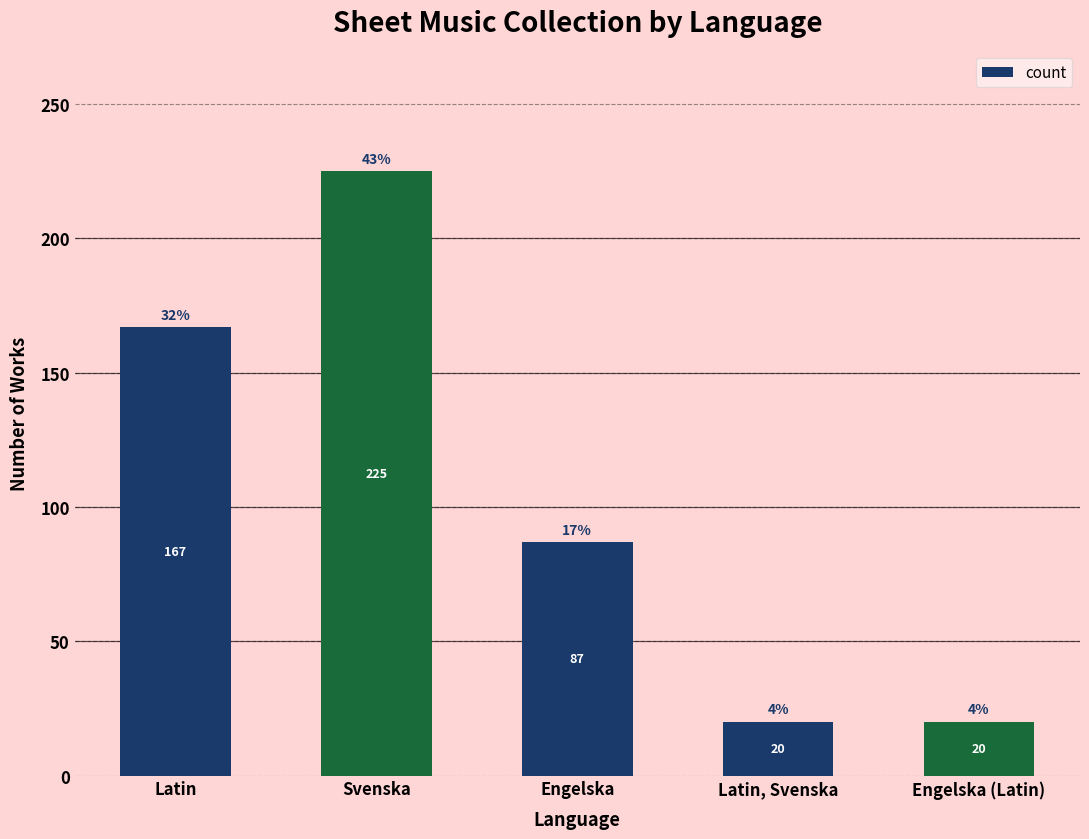

True or false: the data shows 4 at Engelska (Latin).

False